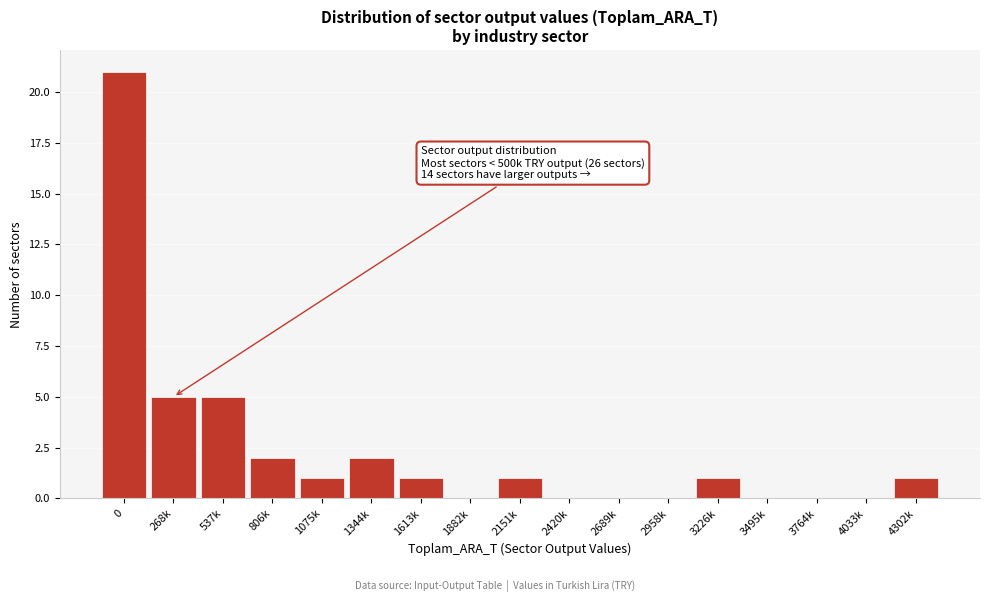

Reading left to right, transcribe all the data shown in this chart.

0=21	268k=5	537k=5	806k=2	1075k=1	1344k=2	1613k=1	1882k=0	2151k=1	2420k=0	2689k=0	2958k=0	3226k=1	3495k=0	3764k=0	4033k=0	4302k=1